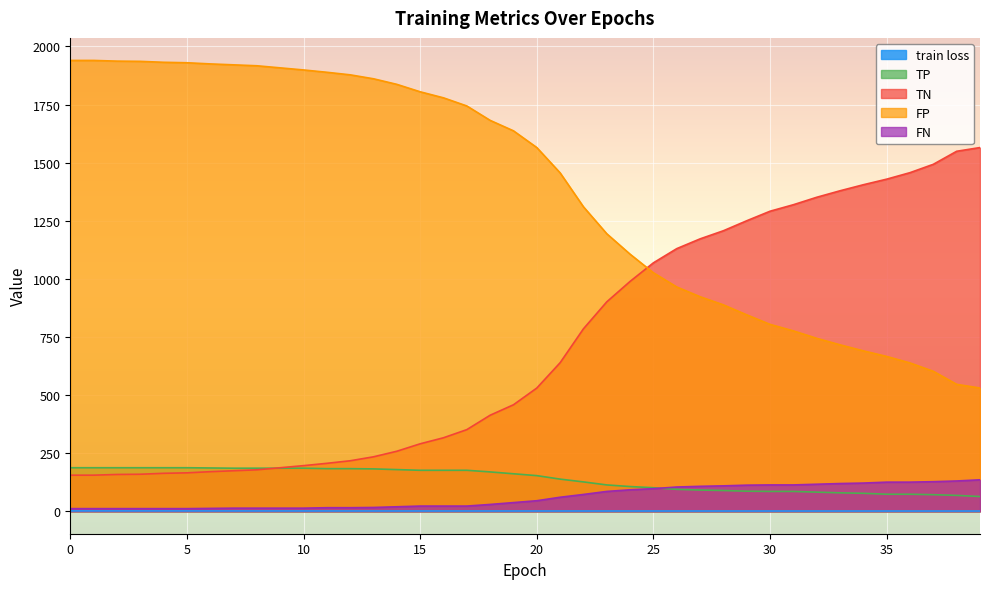

The value of TN at 19 is 458.0. True or false?

True